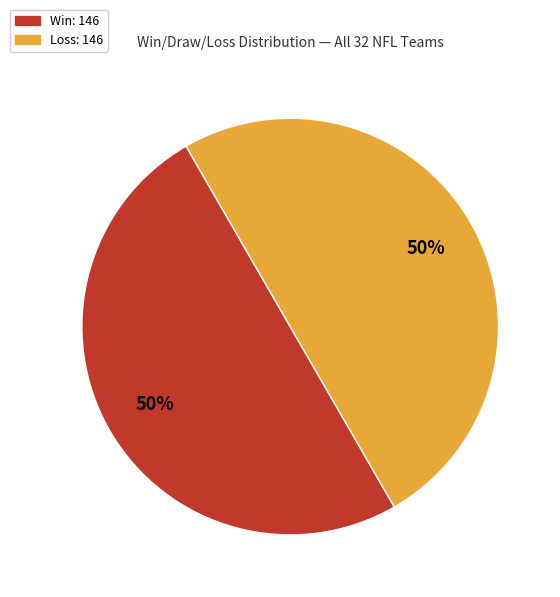

How many segments does this pie chart have?

2